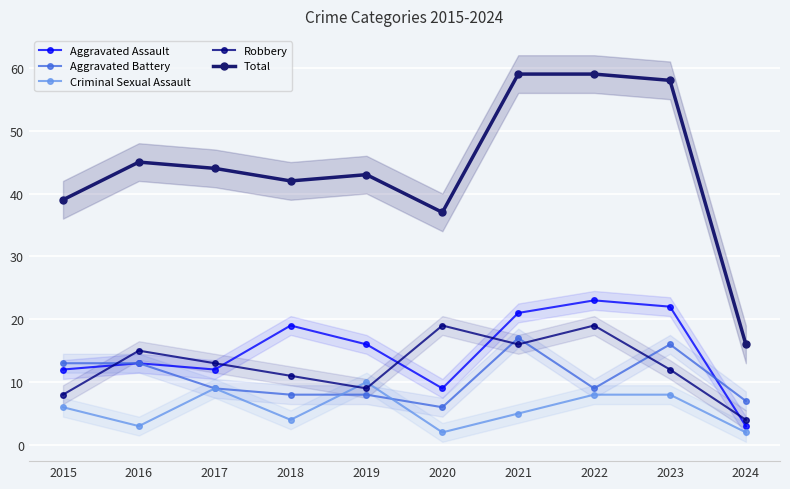

At 2015, list the series in order from smallest to largest.

Criminal Sexual Assault, Robbery, Aggravated Assault, Aggravated Battery, Total